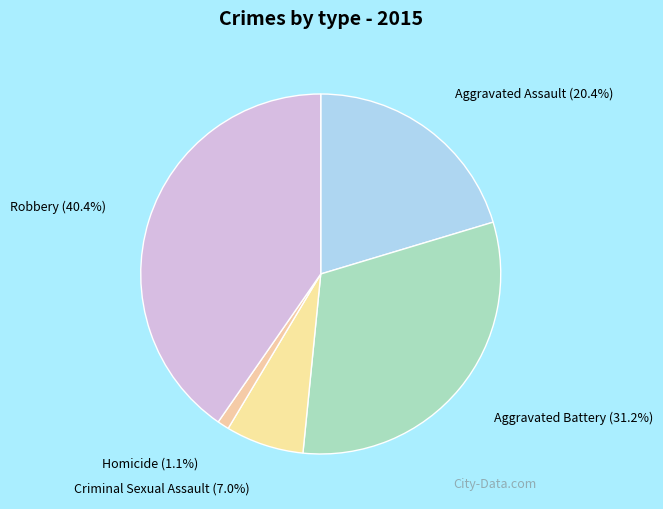

To the nearest percent, what is the combined percentage of Homicide and Criminal Sexual Assault?

8%